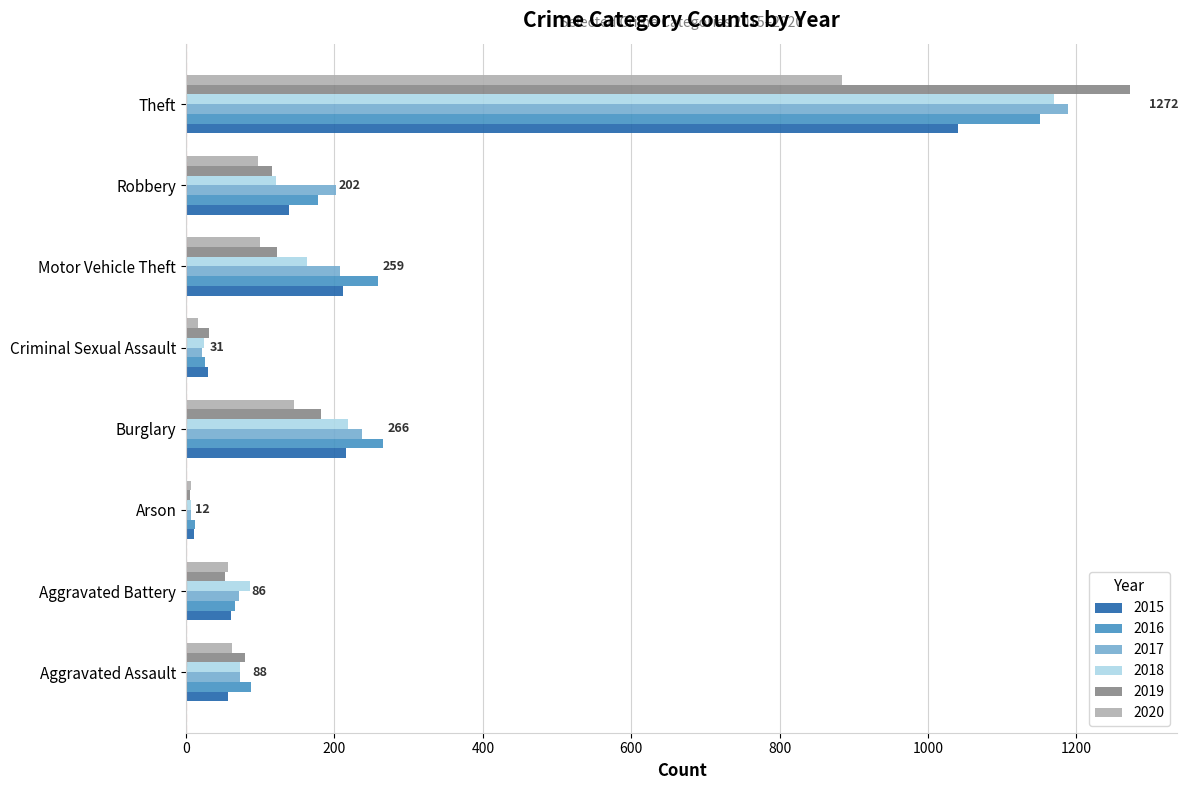

What is the maximum value shown in the chart?

1272